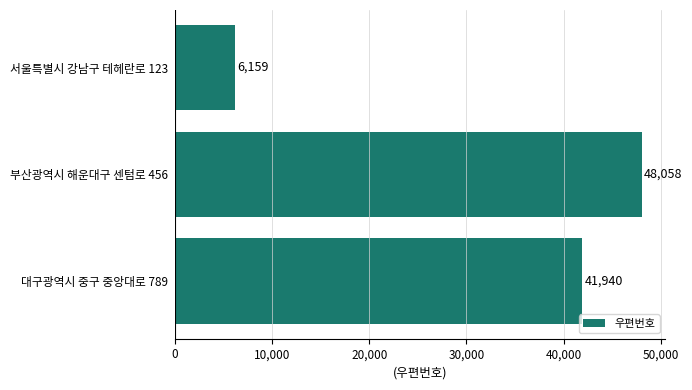

What is the average value?

32052